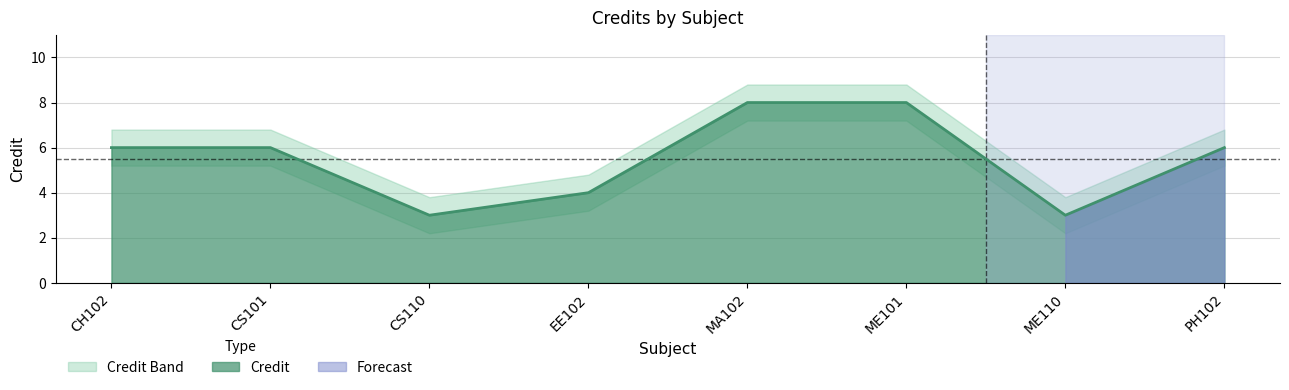

What is the total value across all series at ME110?

9.0